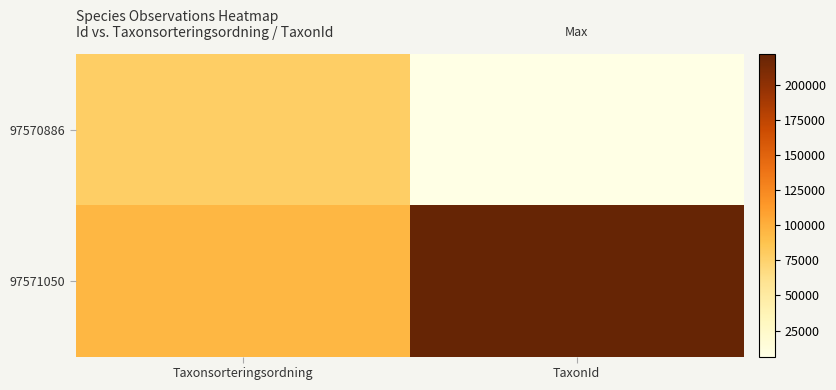

Between Taxonsorteringsordning and TaxonId, which series saw the biggest shift?

97571050